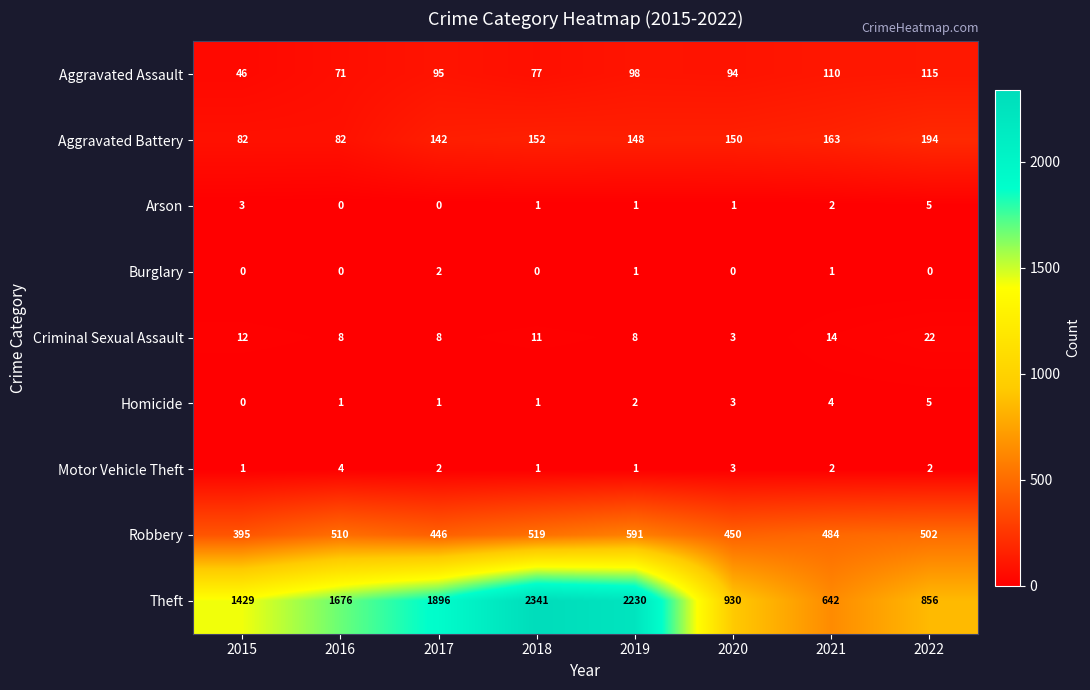

At which category is the sum across all series the highest?

2018